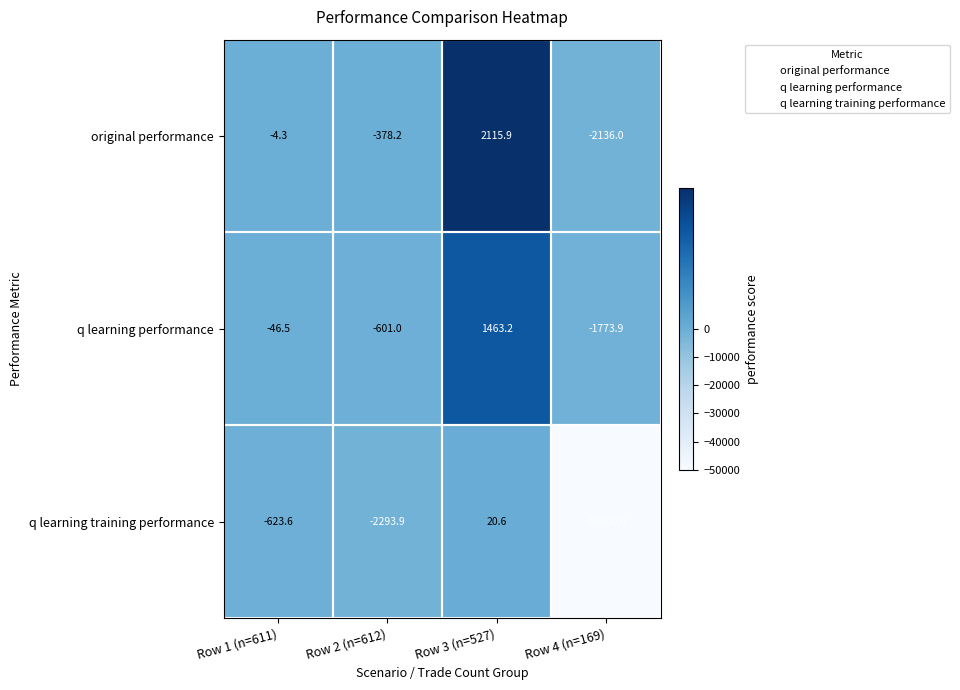

At which category does the chart reach its minimum across all series?

Row 4 (n=169)